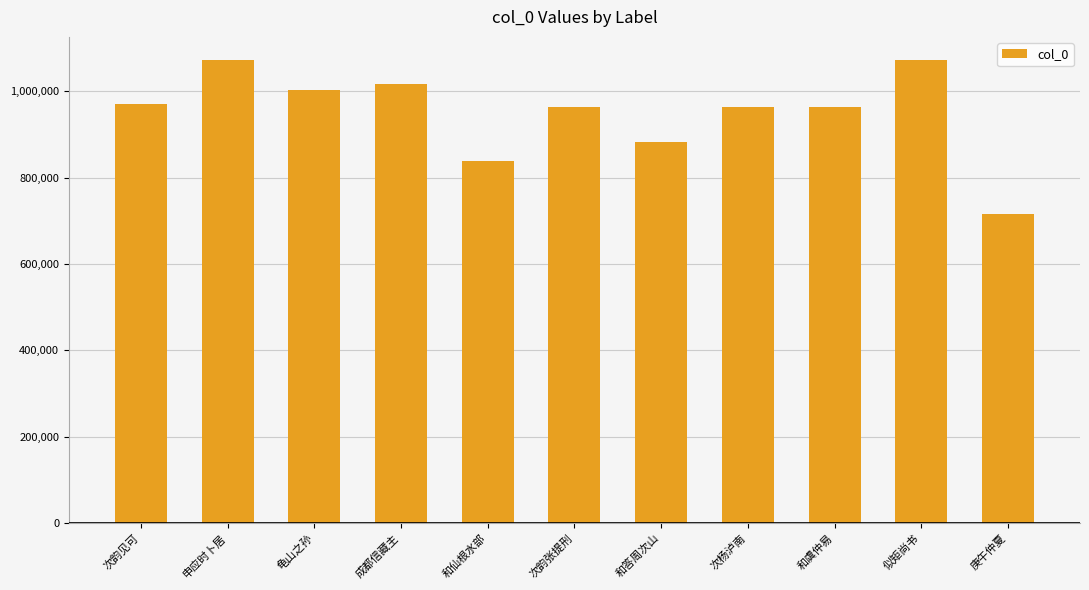

What is the minimum value shown in the chart?

716295